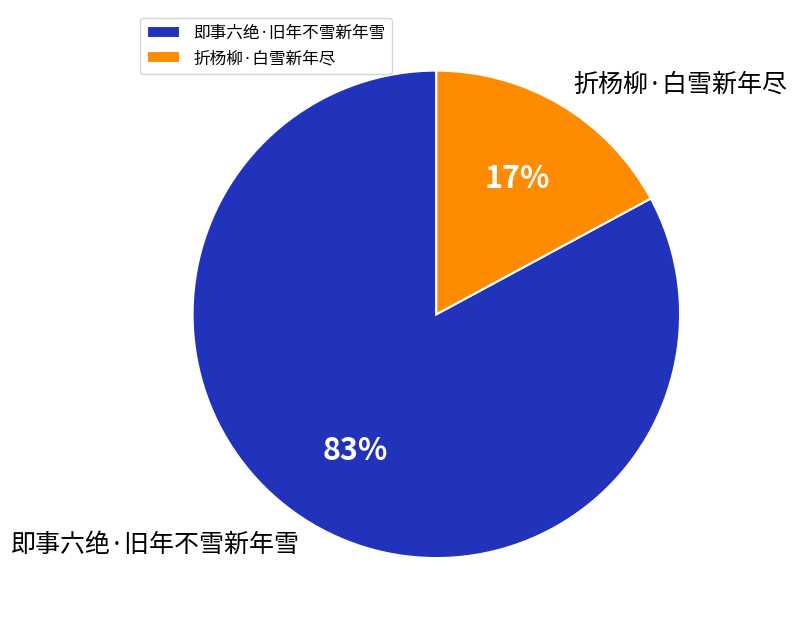

Is there a majority slice in this chart?

Yes